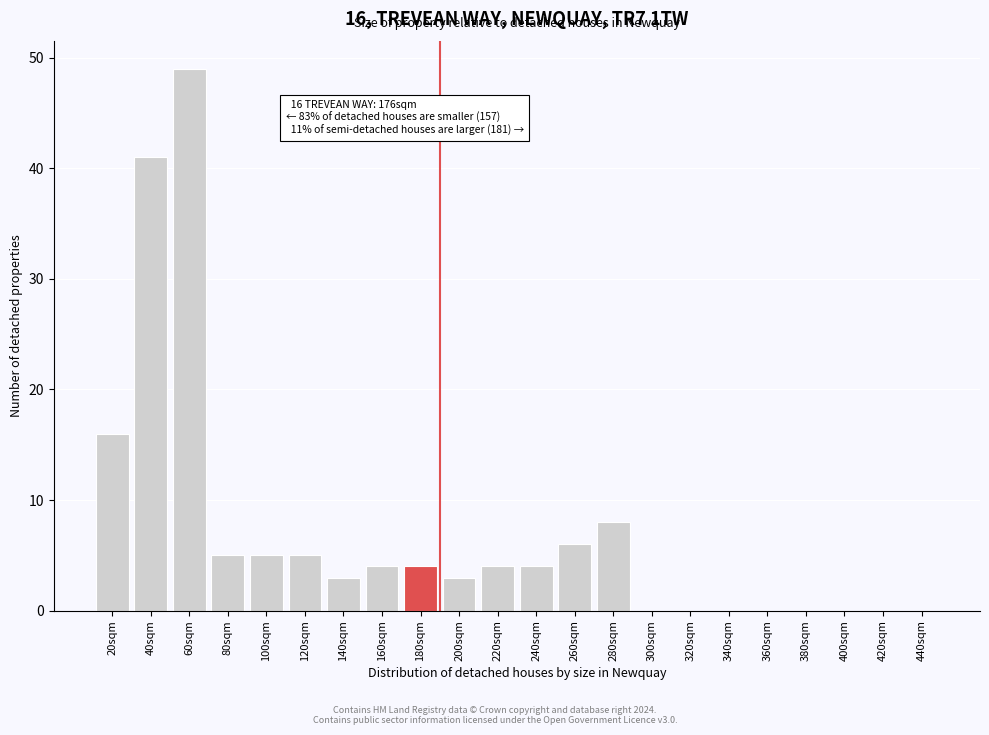

Reading left to right, list all the values displayed in this chart.

20sqm=16	40sqm=41	60sqm=49	80sqm=5	100sqm=5	120sqm=5	140sqm=3	160sqm=4	180sqm=4	200sqm=3	220sqm=4	240sqm=4	260sqm=6	280sqm=8	300sqm=0	320sqm=0	340sqm=0	360sqm=0	380sqm=0	400sqm=0	420sqm=0	440sqm=0